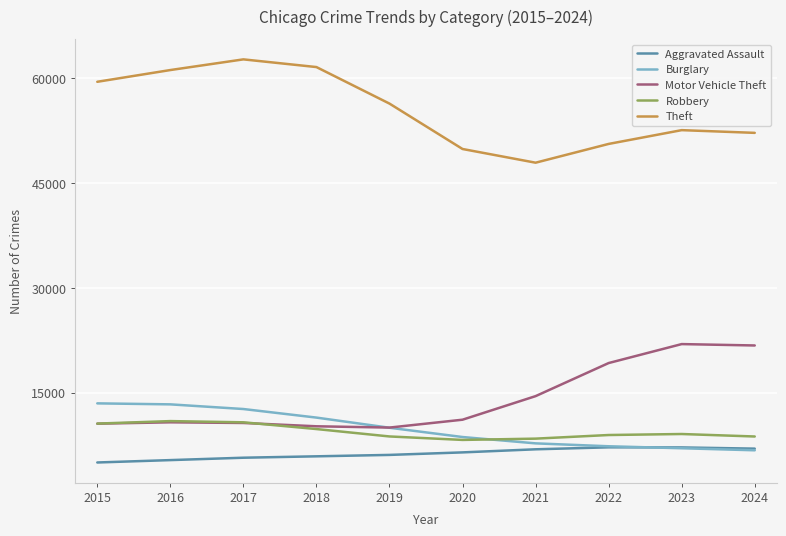

In Theft, how many points are higher than both neighbors (excluding endpoints)?

2